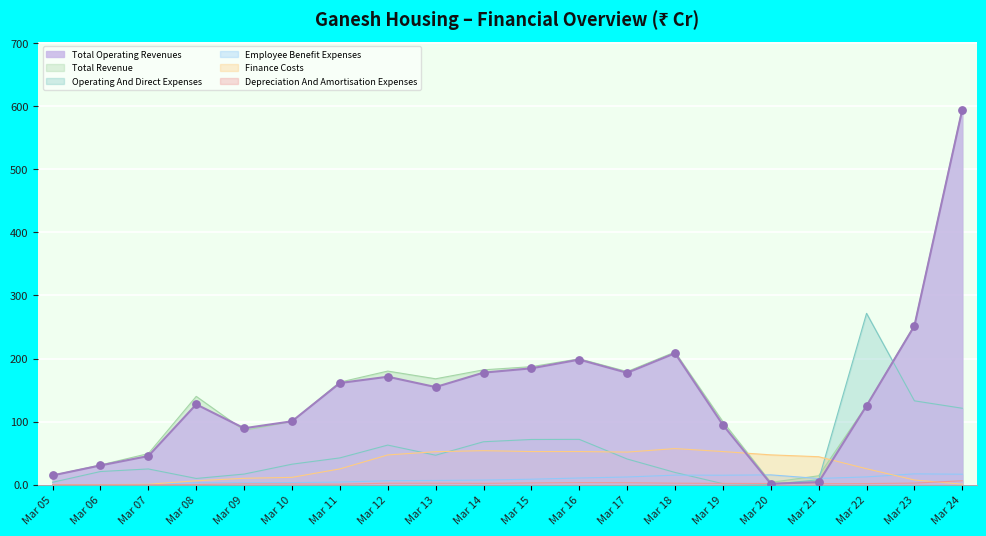

What is the total value across all series at Mar 18?

513.5